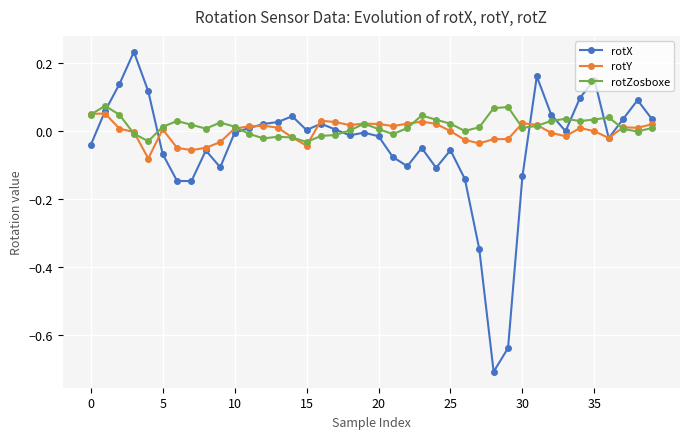

Does the chart have visible grid lines?

Yes